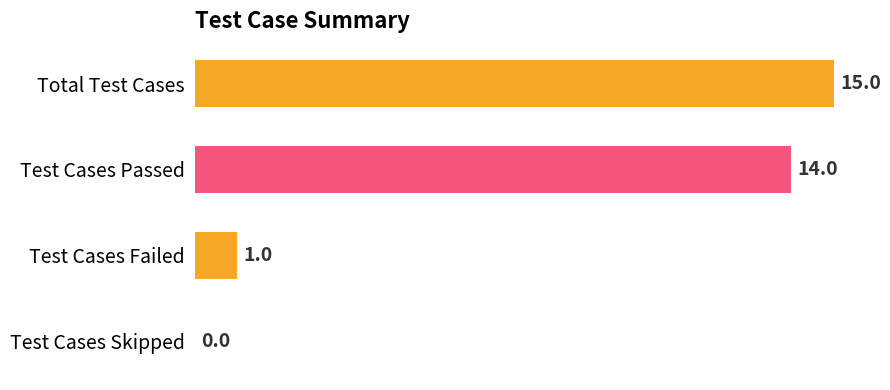

Which category has the highest value across all series?

Total Test Cases